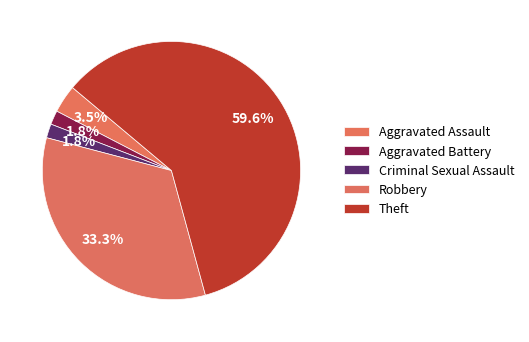

Do Aggravated Battery and Aggravated Assault together represent more than half of the pie?

No